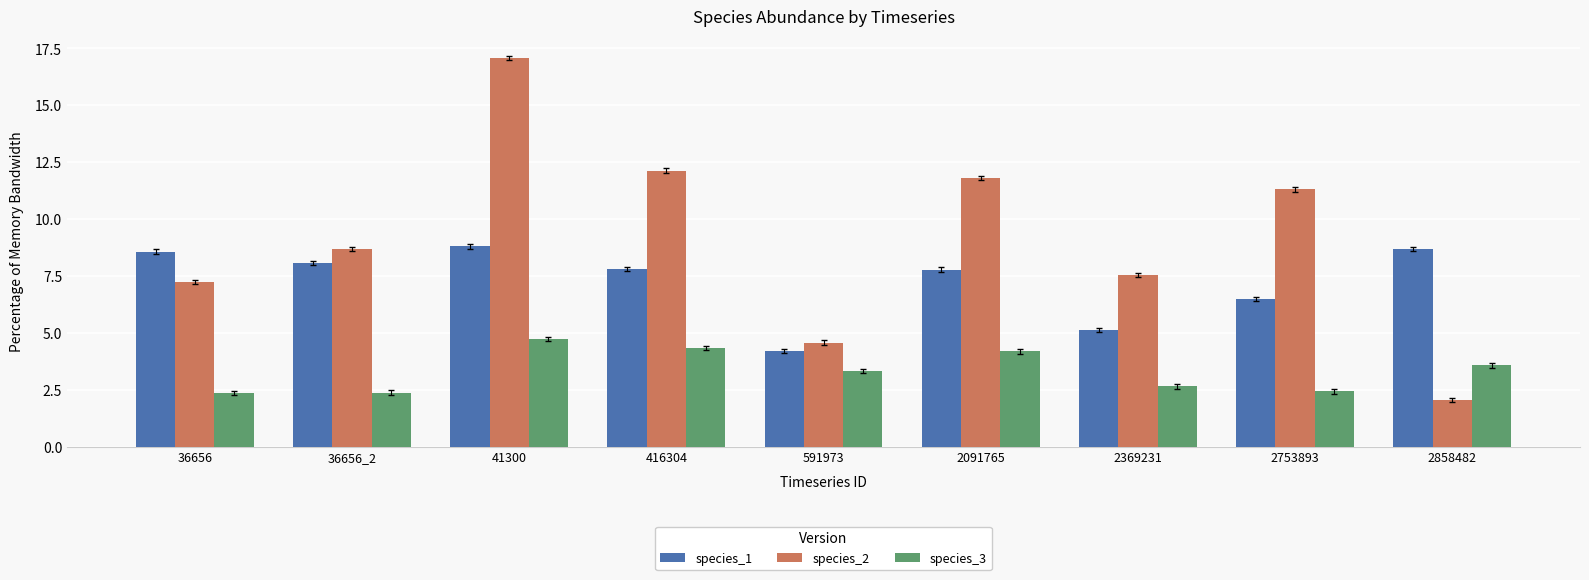

What are all the series names shown in the legend?

species_1, species_2, species_3